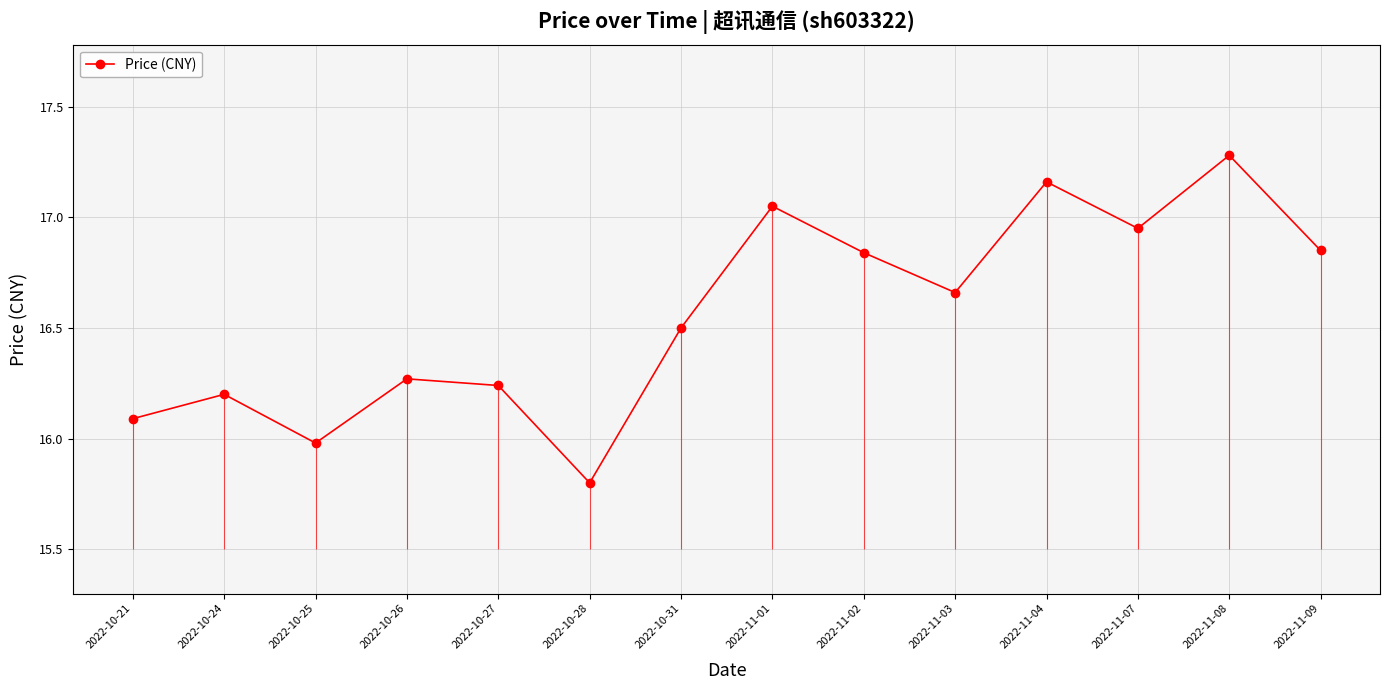

Reading left to right, list all the values displayed in this chart.

16.1	16.2	16.0	16.3	16.2	15.8	16.5	17.1	16.8	16.7	17.2	16.9	17.3	16.9